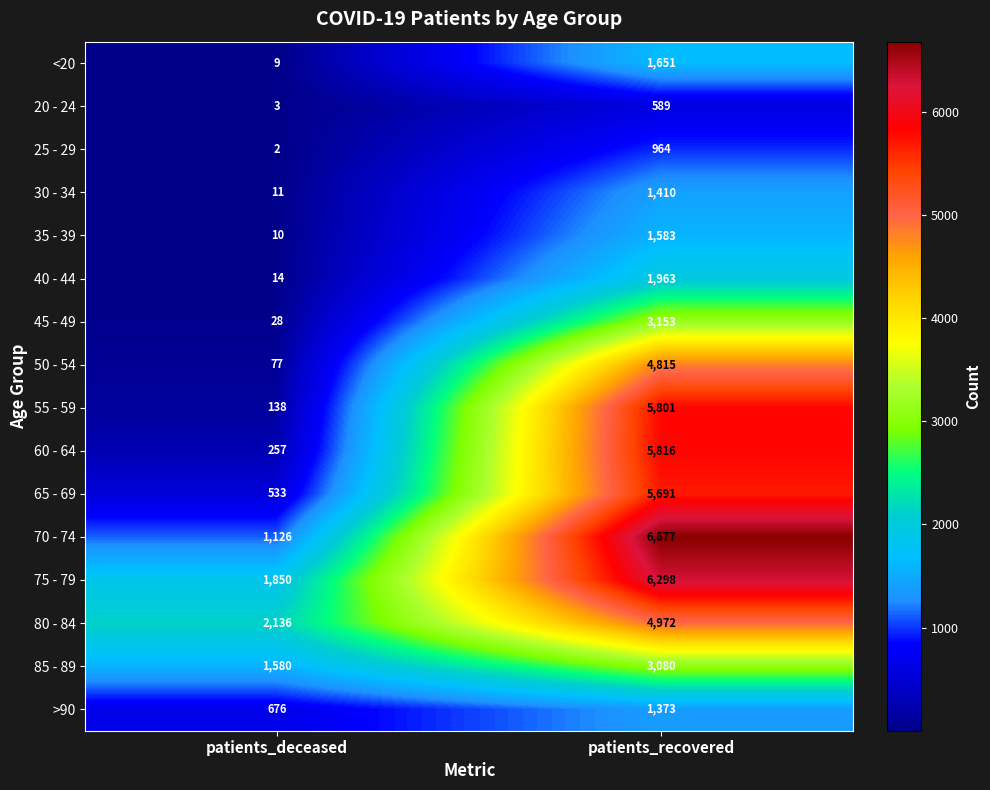

Where is 85 - 89 nearest to the value 2330?

patients_deceased